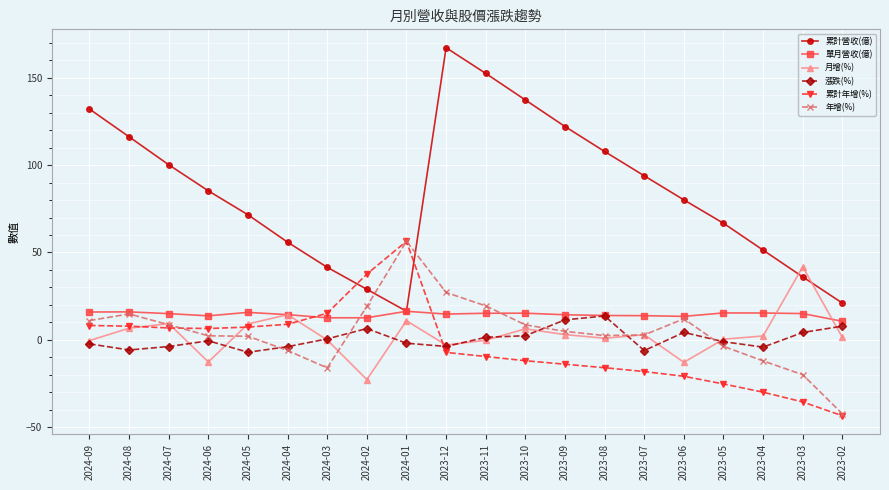

Read the 單月營收(億) value at 2024-04.

14.4